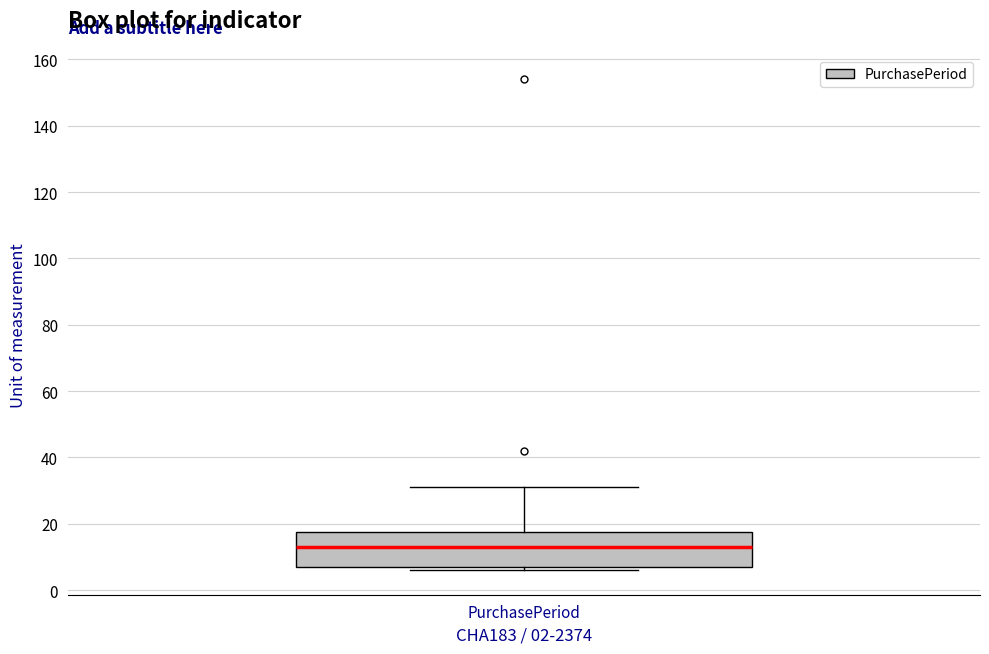

Read this box plot against the y-axis: the position of the median line, the range covered by the box, and the ends of both whiskers. The values are not printed on the chart, so give them approximately, as read against the axis.

median 14, box 8 to 18, whiskers 6 to 32